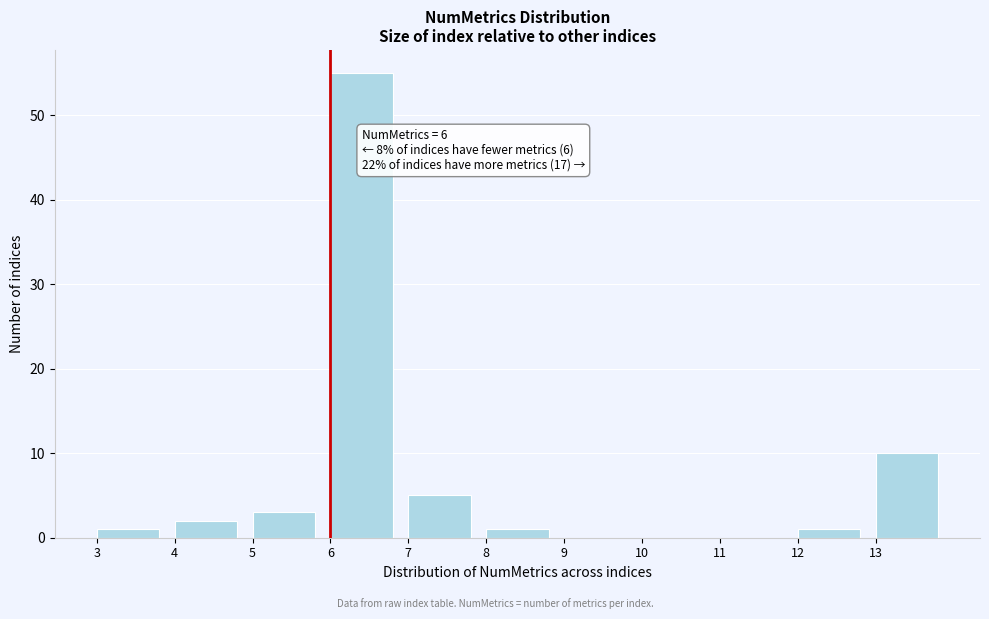

Which range on the x-axis has the tallest bar?

6 to 7